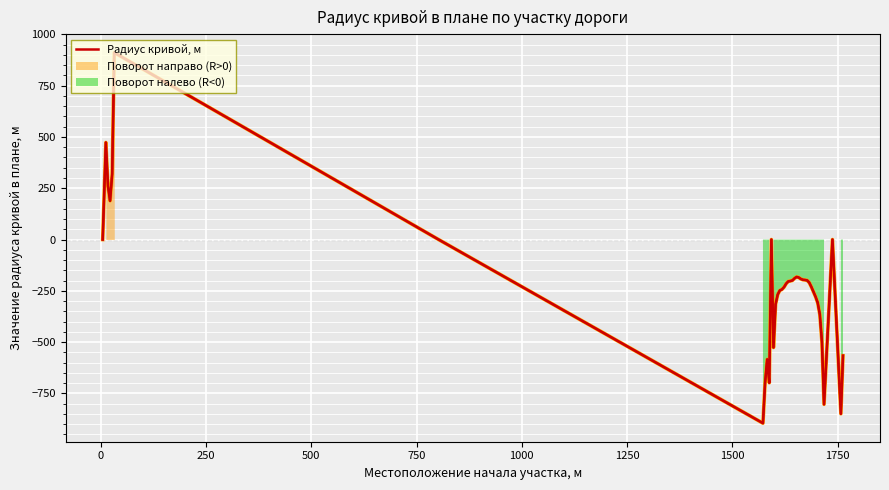

How many positive values are there?

5